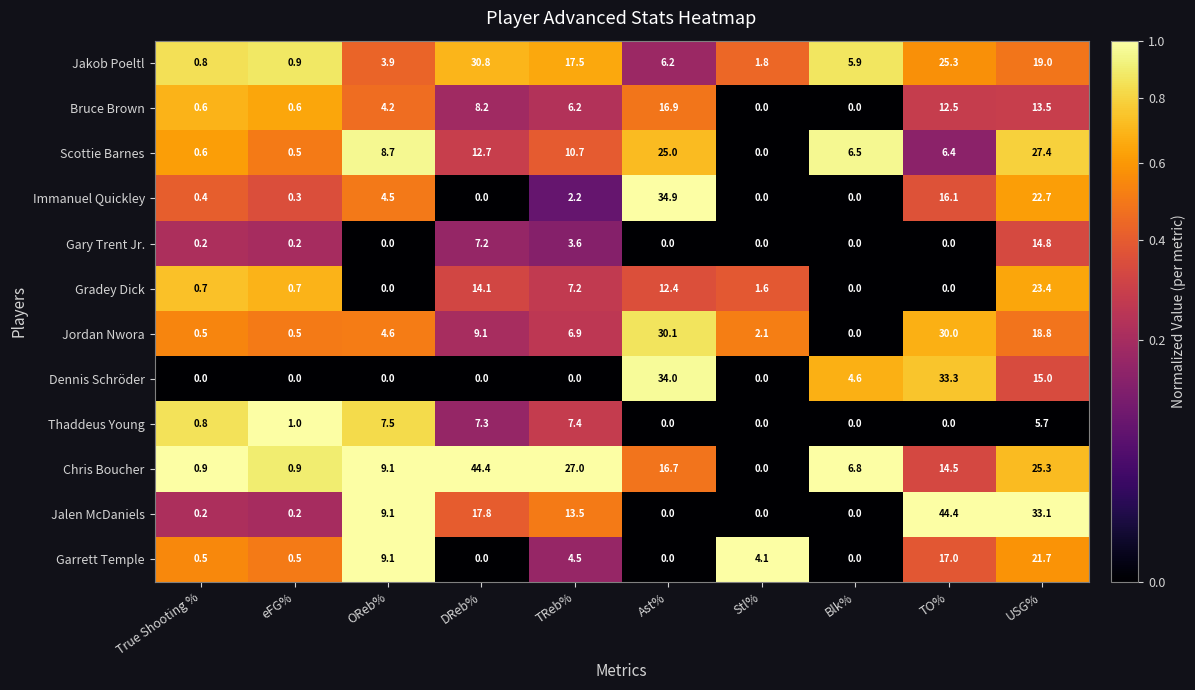

True or false: Chris Boucher has a value of 14.5 at TO%.

True